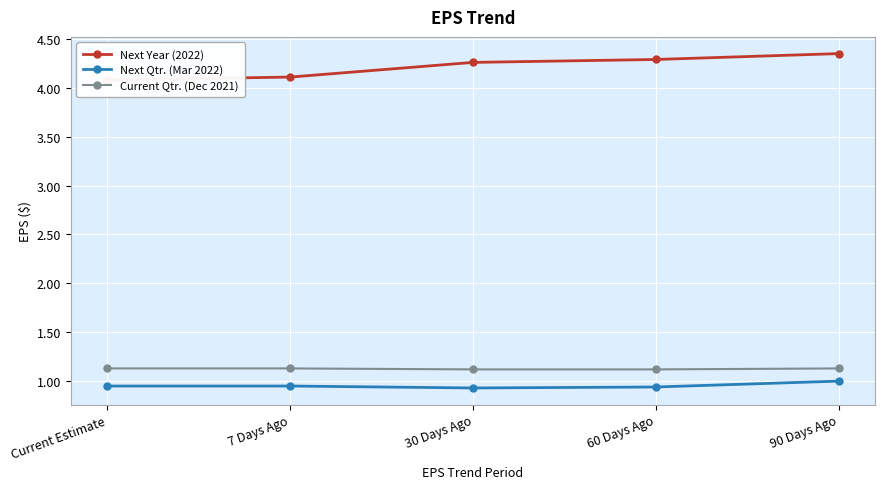

What is the greatest value displayed?

4.3